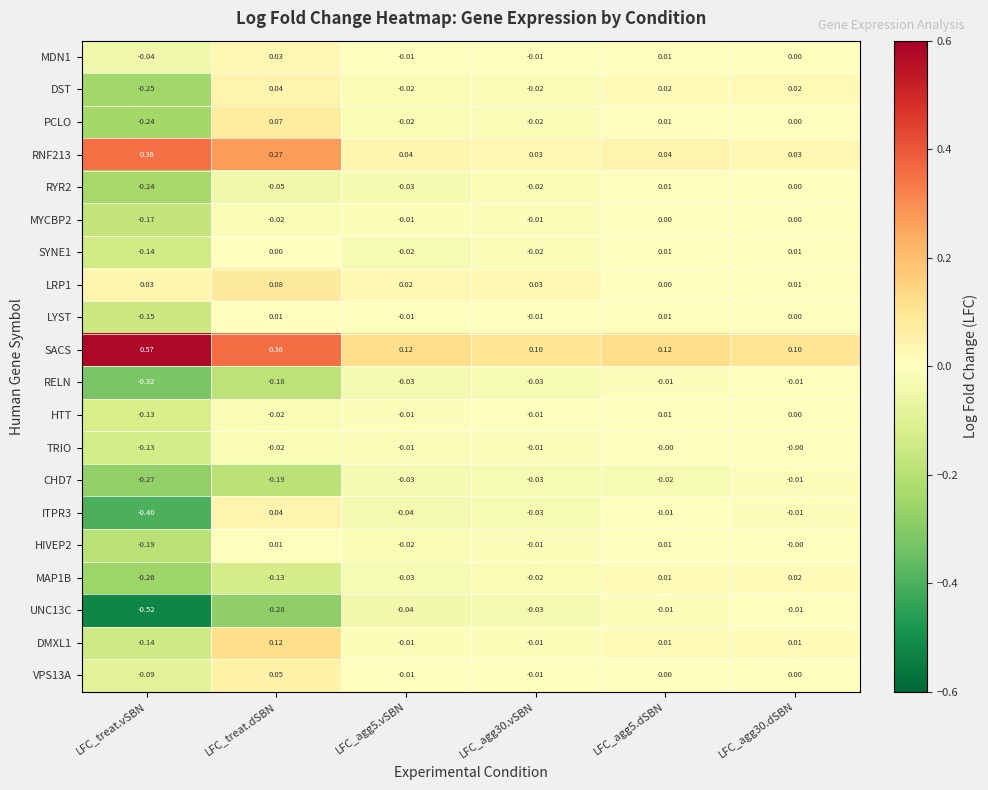

Which category has the lowest value across all series?

LFC_treat.vSBN